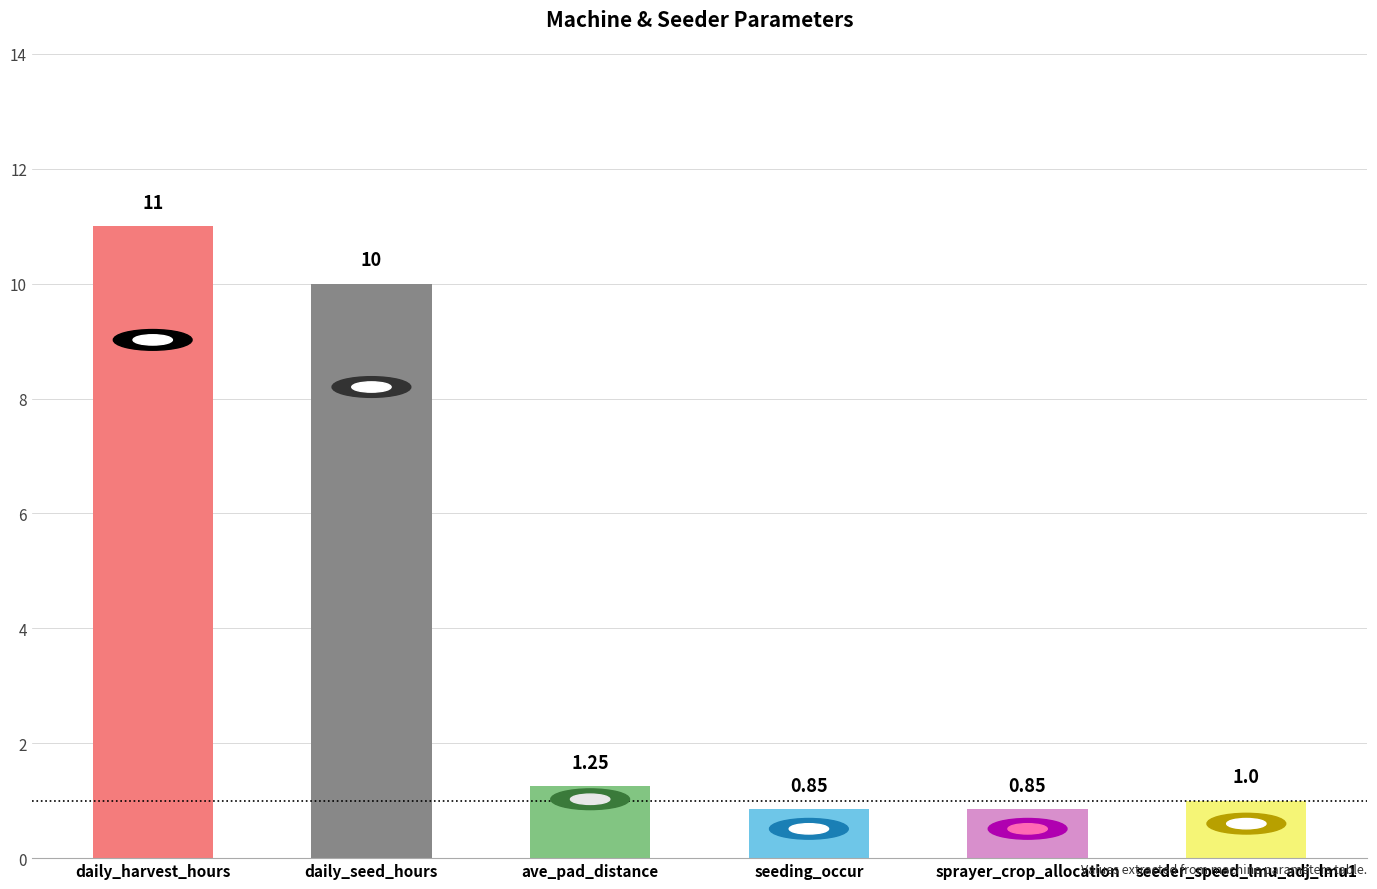

What is the maximum value shown in the chart?

11.0